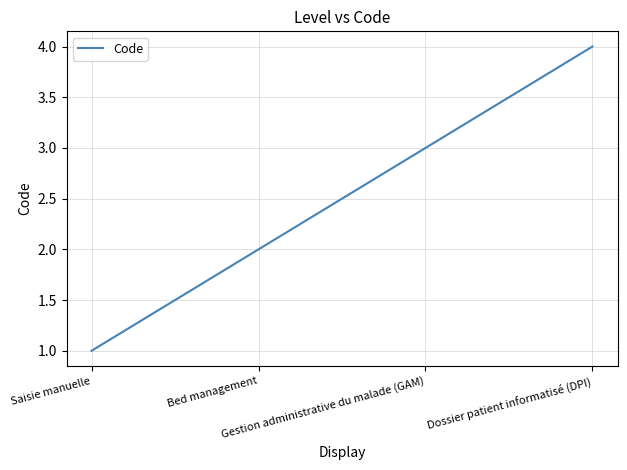

What is the sum of all values?

10